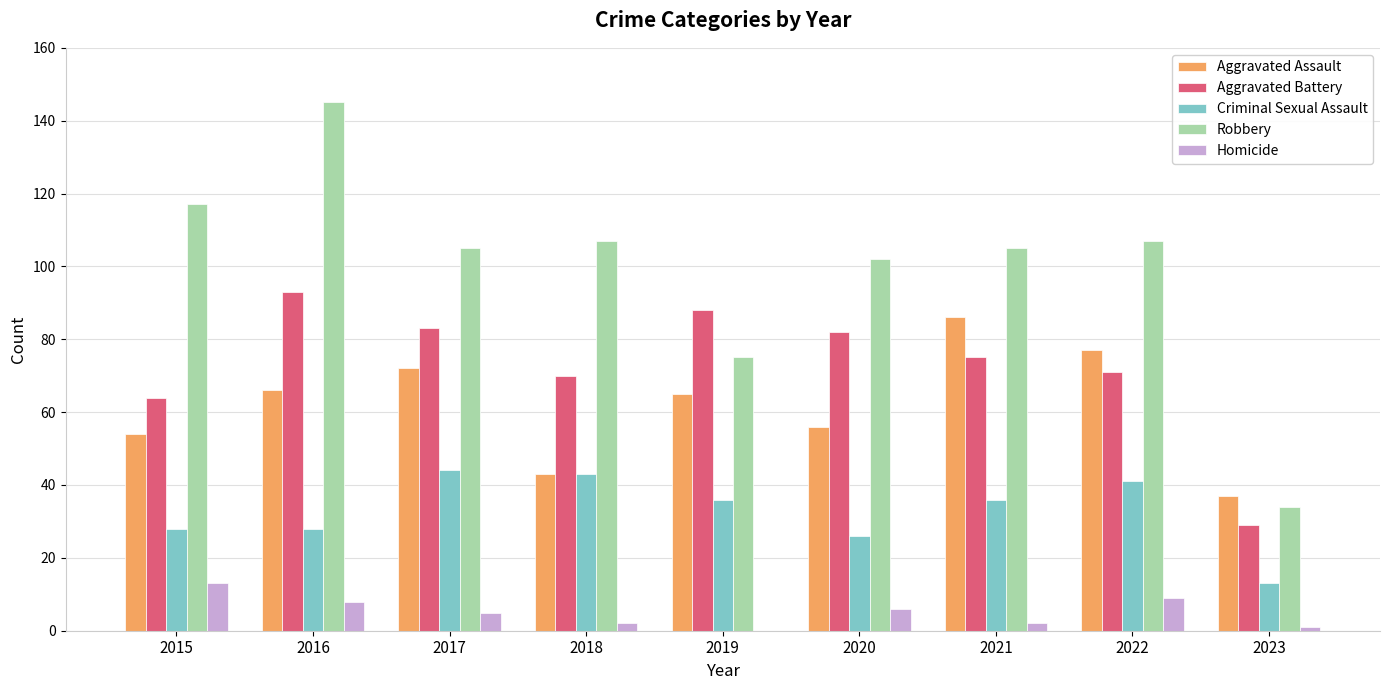

At which label does Aggravated Battery reach its peak?

2016